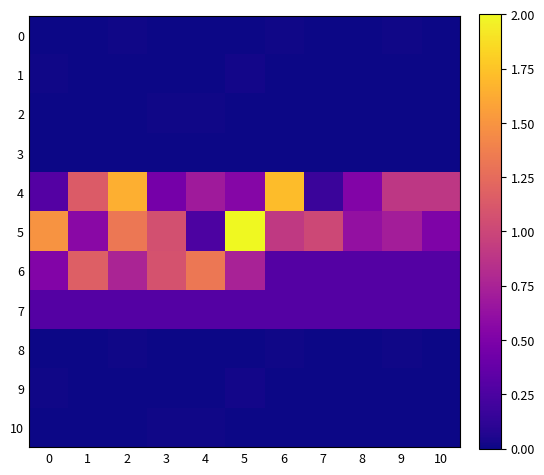

Reading left to right, extract all data points from this chart.

0: 0=0.0	1=0.0	2=0.0	3=0.0	4=0.0	5=0.0	6=0.0	7=0.0	8=0.0	9=0.0	10=0.0
1: 0=0.0	1=0.0	2=0.0	3=0.0	4=0.0	5=0.0	6=0.0	7=0.0	8=0.0	9=0.0	10=0.0
2: 0=0.0	1=0.0	2=0.0	3=0.0	4=0.0	5=0.0	6=0.0	7=0.0	8=0.0	9=0.0	10=0.0
3: 0=0.0	1=0.0	2=0.0	3=0.0	4=0.0	5=0.0	6=0.0	7=0.0	8=0.0	9=0.0	10=0.0
4: 0=0.3	1=1.1	2=1.6	3=0.5	4=0.7	5=0.5	6=1.7	7=0.2	8=0.5	9=0.9	10=0.9
5: 0=1.5	1=0.6	2=1.3	3=1.1	4=0.3	5=2.0	6=0.9	7=1.0	8=0.6	9=0.7	10=0.5
6: 0=0.5	1=1.2	2=0.8	3=1.1	4=1.3	5=0.7	6=0.3	7=0.3	8=0.3	9=0.3	10=0.3
7: 0=0.3	1=0.3	2=0.3	3=0.3	4=0.3	5=0.3	6=0.3	7=0.3	8=0.3	9=0.3	10=0.3
8: 0=0.0	1=0.0	2=0.0	3=0.0	4=0.0	5=0.0	6=0.0	7=0.0	8=0.0	9=0.0	10=0.0
9: 0=0.0	1=0.0	2=0.0	3=0.0	4=0.0	5=0.0	6=0.0	7=0.0	8=0.0	9=0.0	10=0.0
10: 0=0.0	1=0.0	2=0.0	3=0.0	4=0.0	5=0.0	6=0.0	7=0.0	8=0.0	9=0.0	10=0.0